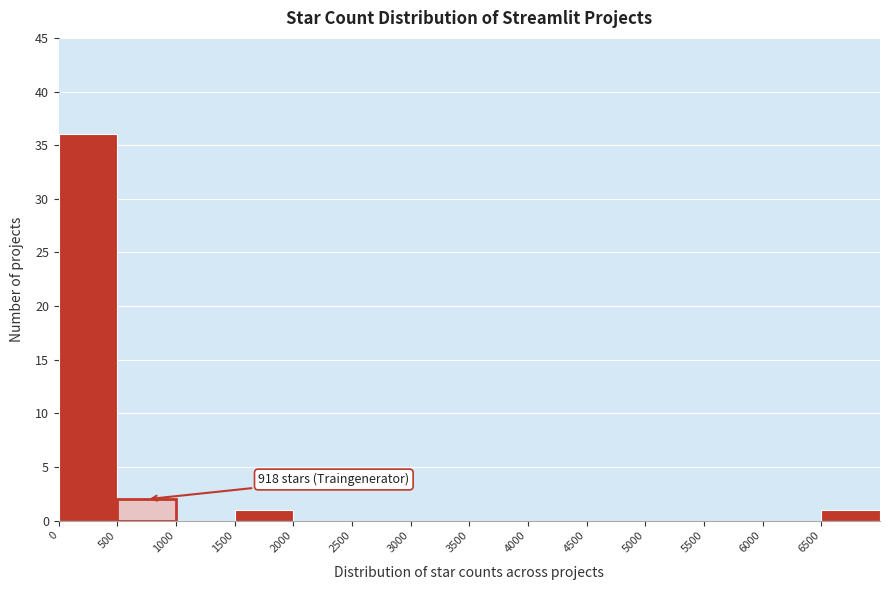

Over which range of the x-axis is the bar tallest?

0 to 500